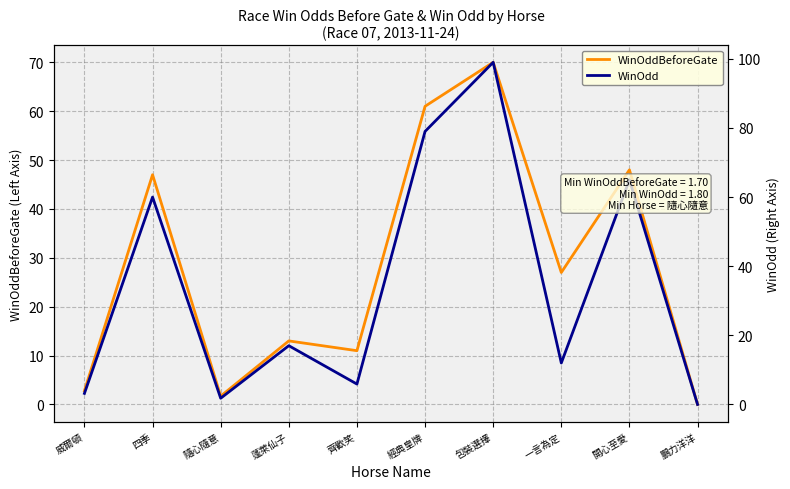

Which series ends up on top after the final intersection of WinOdd and WinOddBeforeGate?

WinOdd